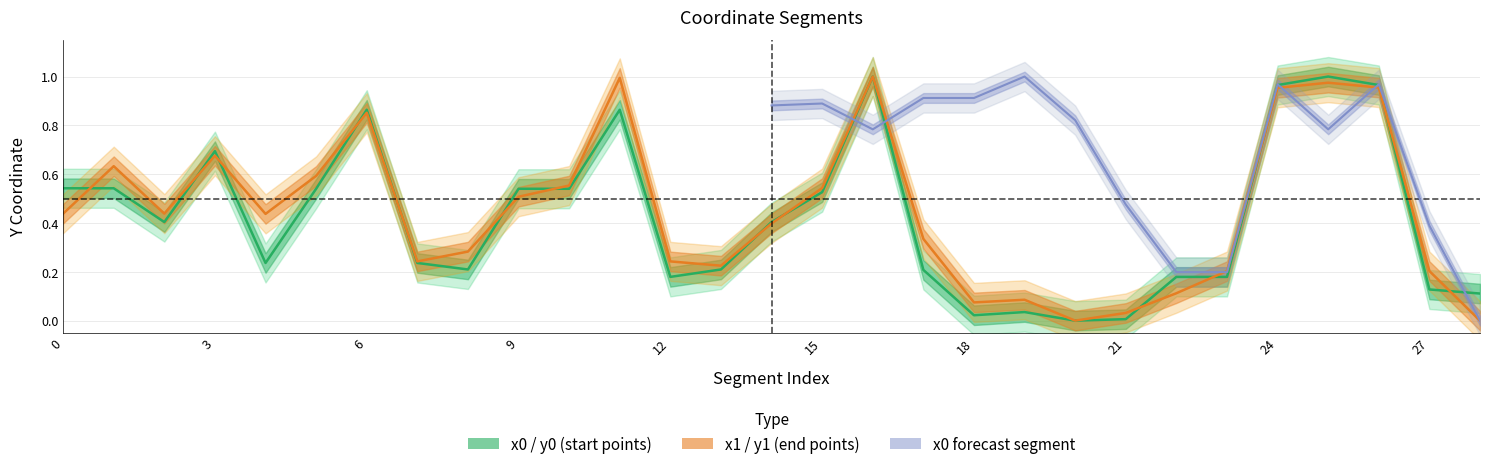

What is the maximum value for y1?

1.0